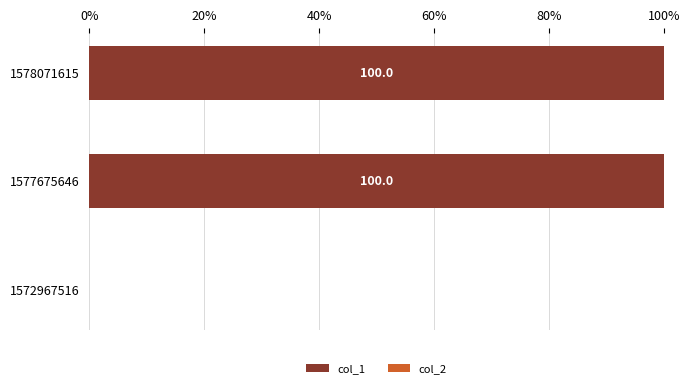

Is it true that the value at 1578071615 is 170?

False